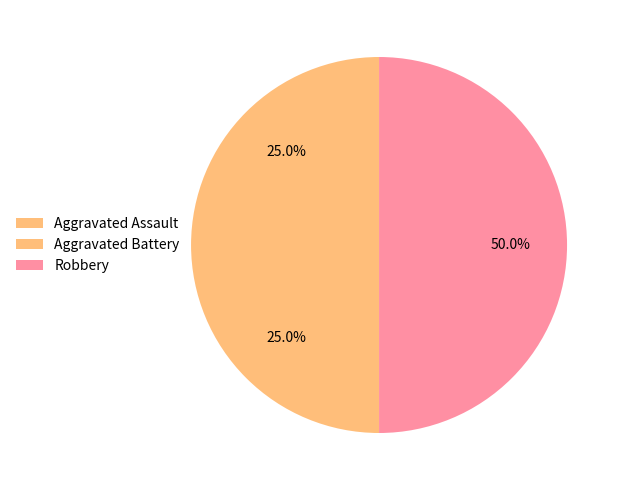

What is the ratio of the value at Aggravated Battery to the value at Aggravated Assault?

1.0